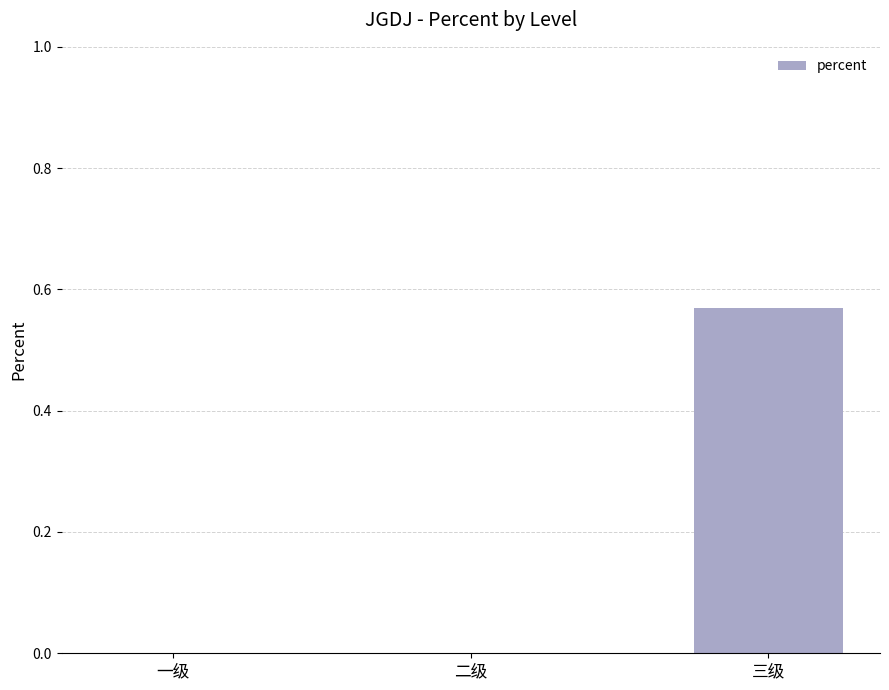

What is the average value?

0.2